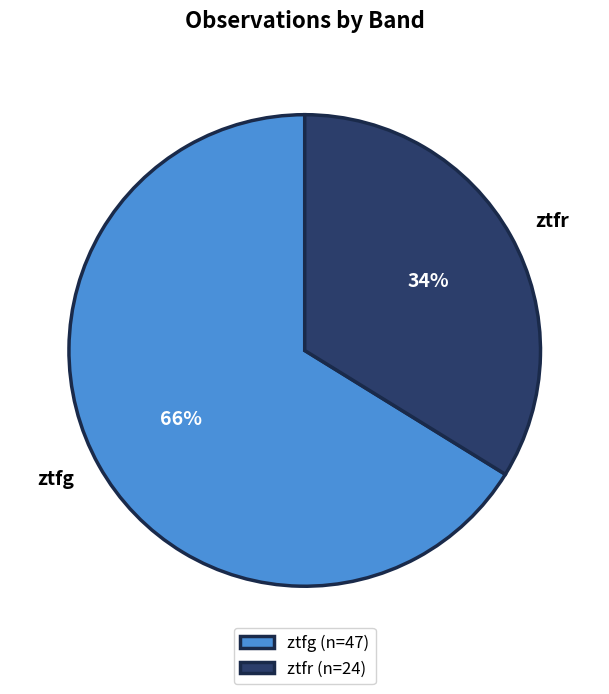

How many slices are in this pie chart?

2